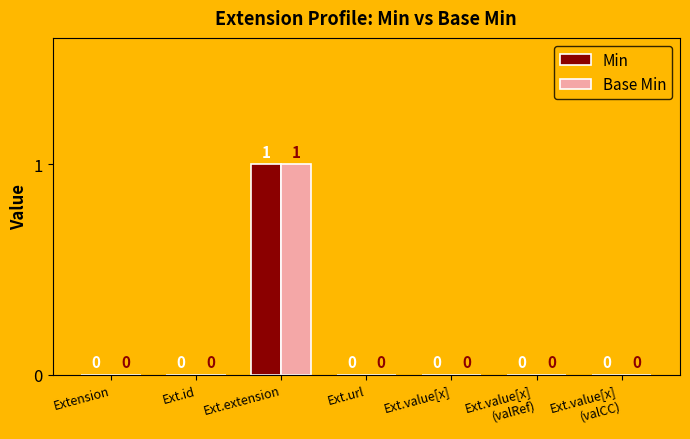

The value of Min at Ext.value[x] is 0. True or false?

True